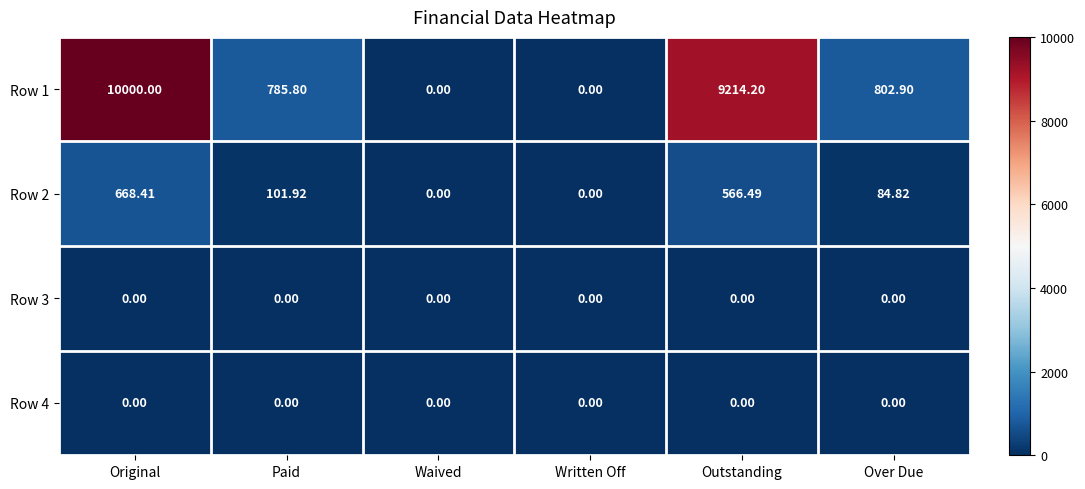

Which category has the highest value across all series?

Original